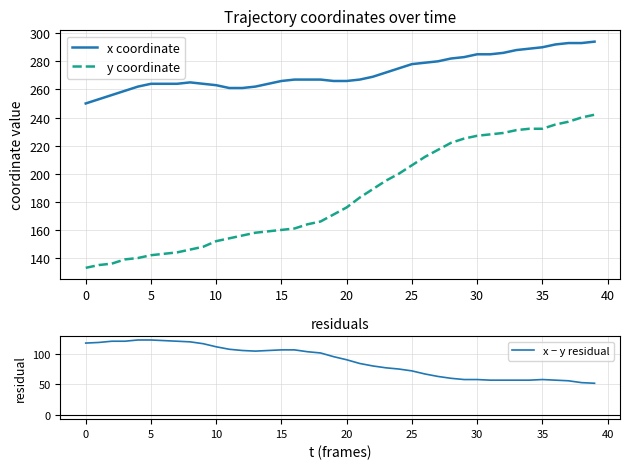

Reading left to right, what are all the values shown in this chart?

x coordinate: 250	253	256	259	262	264	264	264	265	264	263	261	261	262	264	266	267	267	267	266	266	267	269	272	275	278	279	280	282	283	285	285	286	288	289	290	292	293	293	294
y coordinate: 133	135	136	139	140	142	143	144	146	148	152	154	156	158	159	160	161	164	166	171	176	183	189	195	200	206	212	217	222	225	227	228	229	231	232	232	235	237	240	242
x − y residual: 117	118	120	120	122	122	121	120	119	116	111	107	105	104	105	106	106	103	101	95	90	84	80	77	75	72	67	63	60	58	58	57	57	57	57	58	57	56	53	52